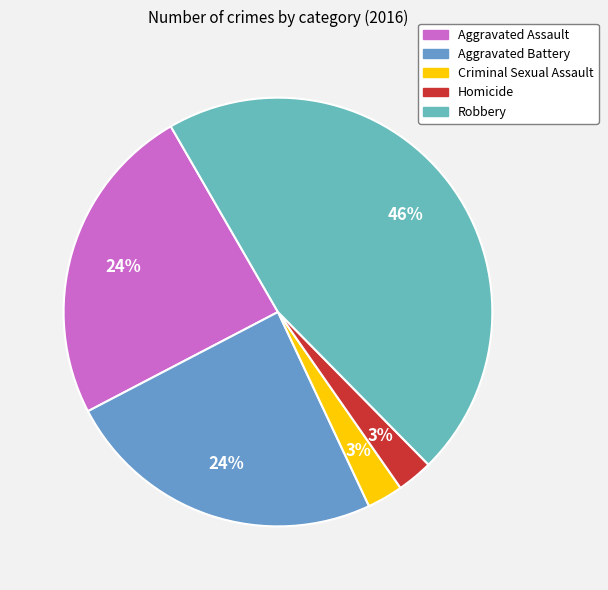

To the nearest percent, what is the combined percentage of Robbery and Homicide?

49%